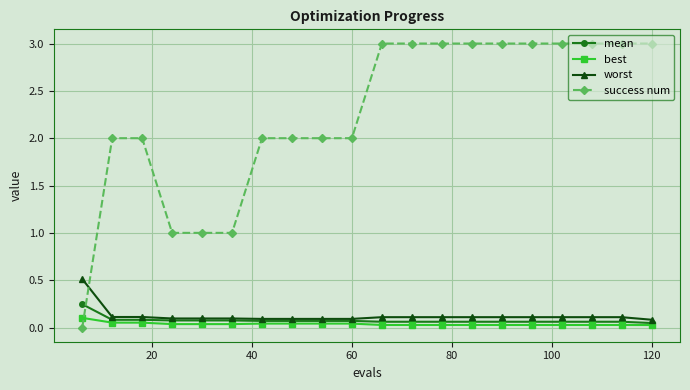

True or false: success num and worst intersect in this chart.

True